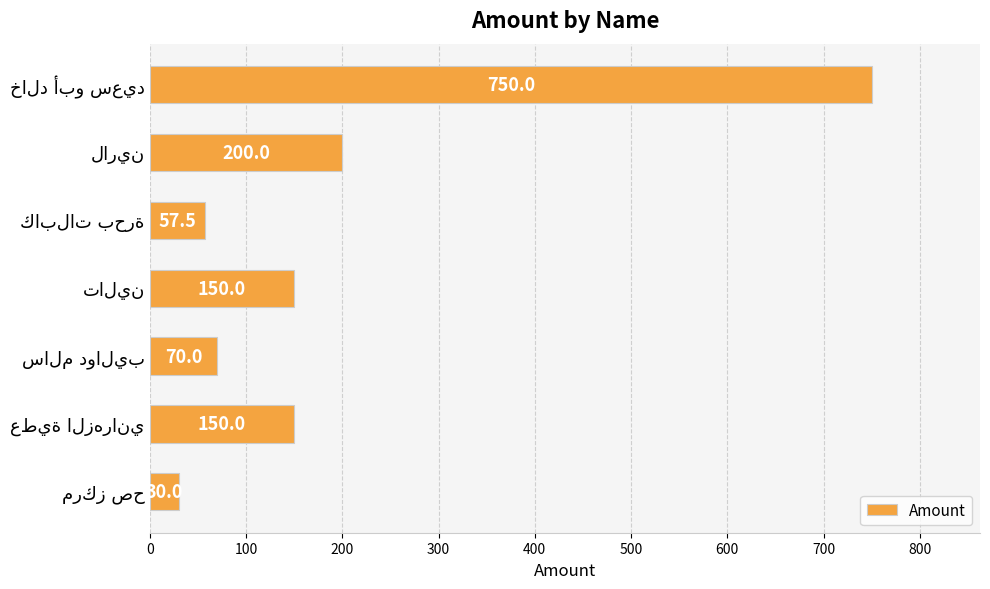

What is the difference between the maximum and minimum values?

720.0